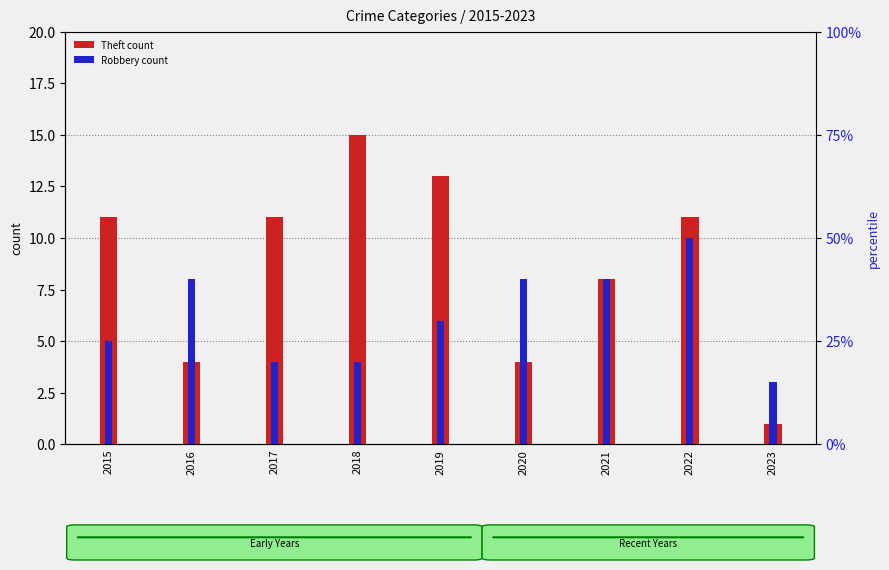

At how many categories does at least one series exceed 13?

1